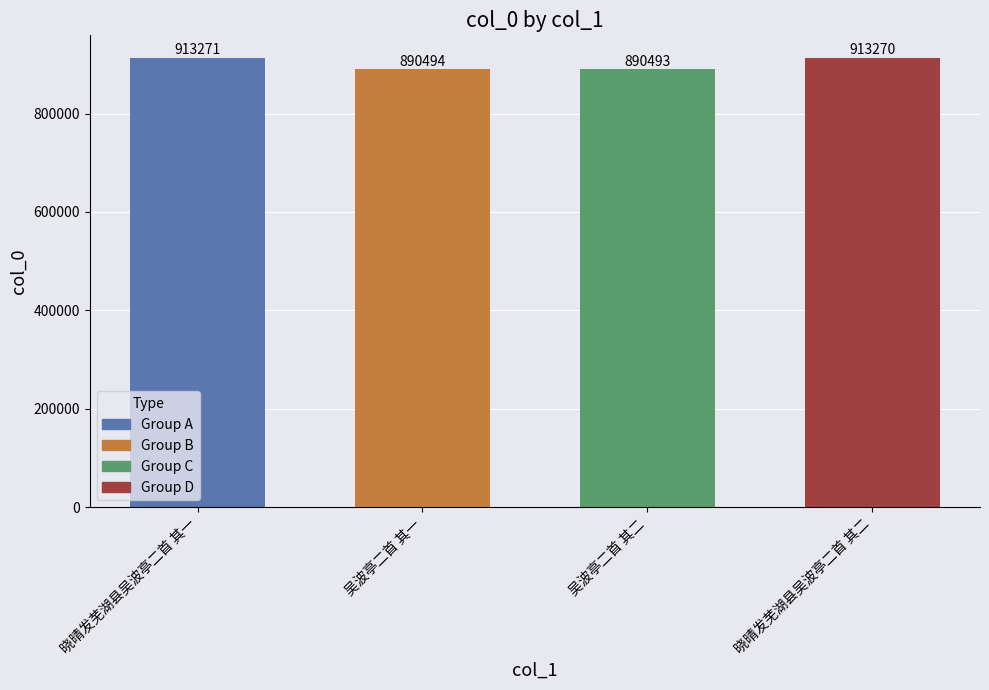

The value at 晓晴发芜湖县吴波亭二首 其一 is 349980. True or false?

False